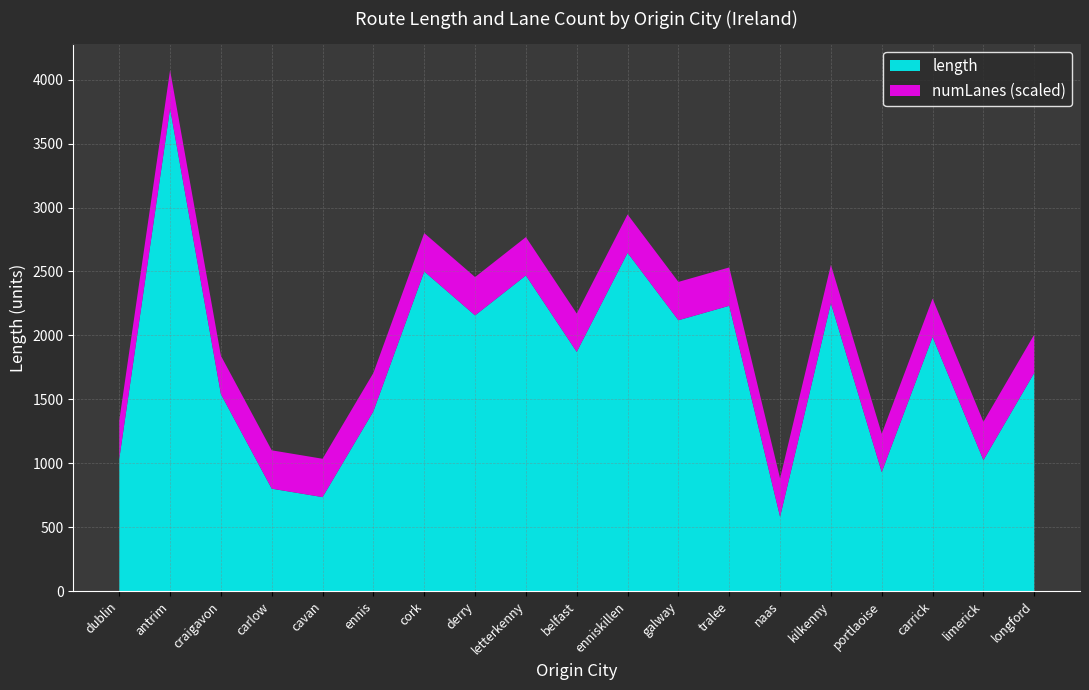

Reading left to right, extract all data points from this chart.

length: 1032.8	3774.1	1540.4	800.8	734.8	1406.3	2499.6	2156.1	2468.5	1870.8	2645.7	2118.1	2231.3	581.0	2251.3	930.4	1987.9	1024.1	1706.3
numLanes: 1.0	1.0	1.0	1.0	1.0	1.0	1.0	1.0	1.0	1.0	1.0	1.0	1.0	1.0	1.0	1.0	1.0	1.0	1.0